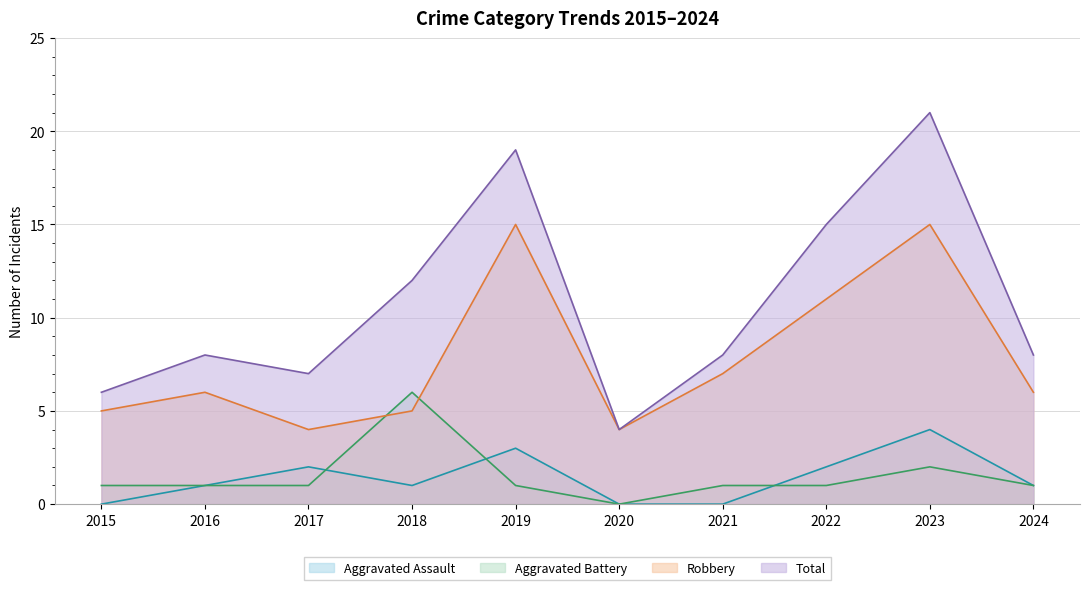

Is it true that Aggravated Assault equals -1 at 2021?

False